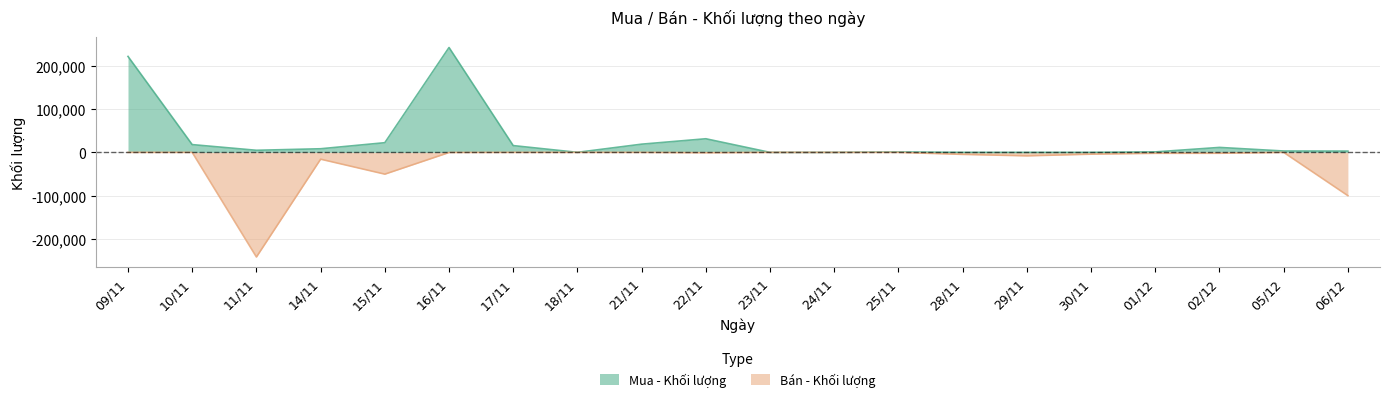

At which category does Bán - Khối lượng reach its first local peak?

14/11